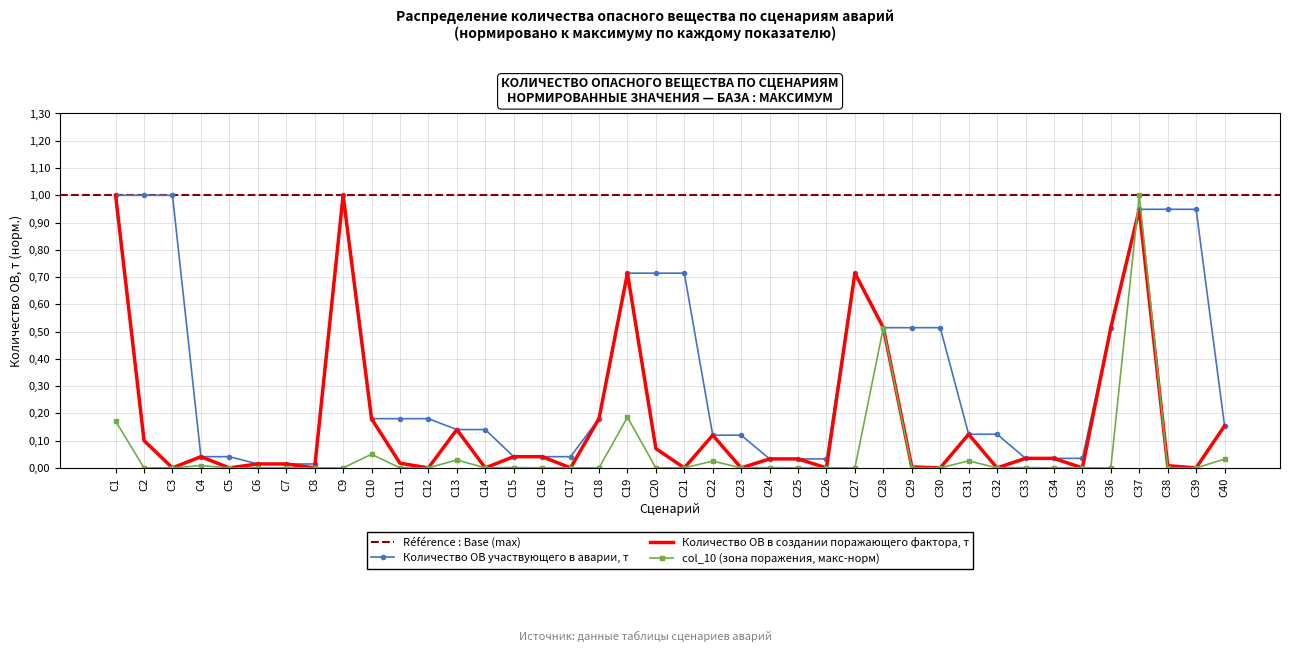

Which category has the highest value across all series?

С1